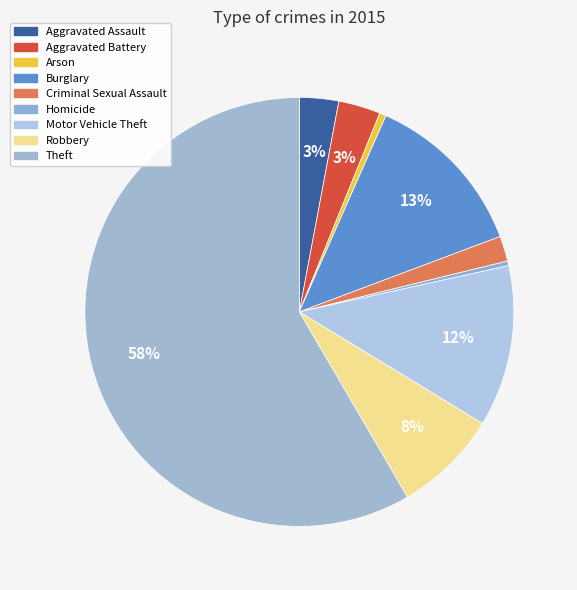

Combined, what portion of the pie is Motor Vehicle Theft and Aggravated Assault?

15.1%